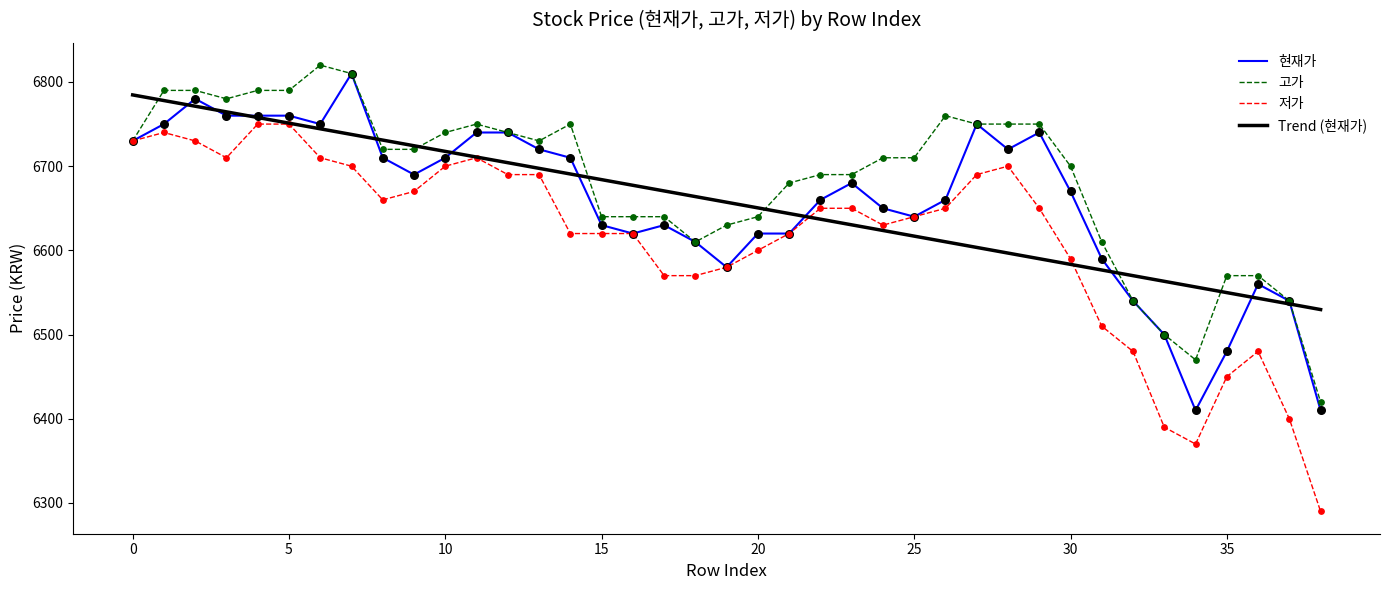

Which series has the largest total across all categories?

고가